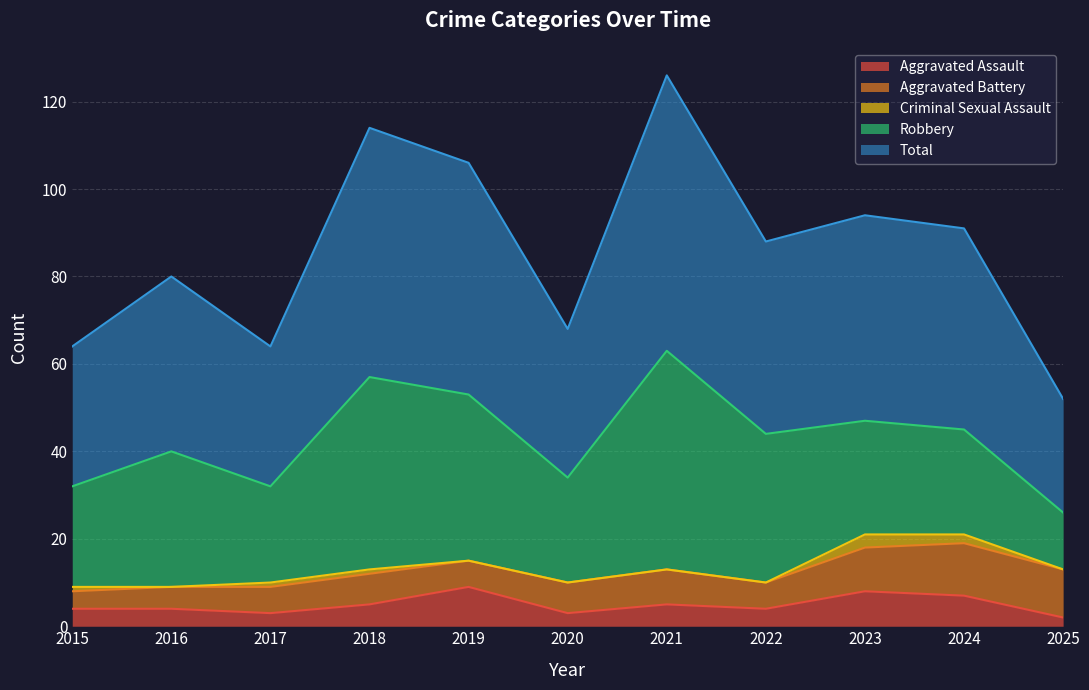

True or false: Robbery and Total intersect in this chart.

False